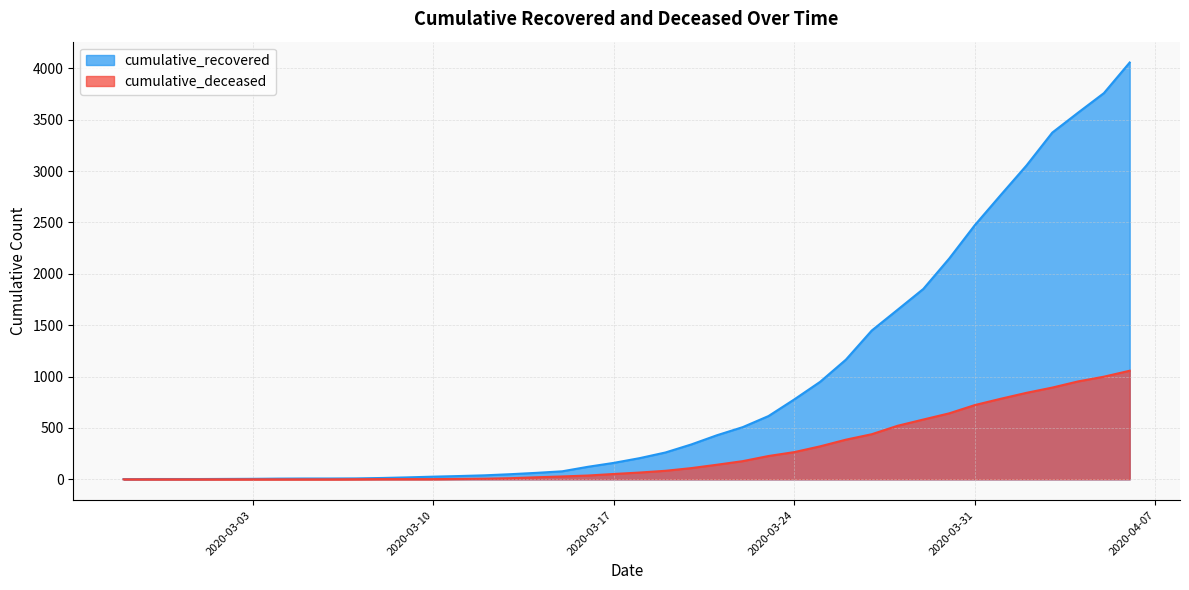

True or false: cumulative_recovered and cumulative_deceased intersect in this chart.

False